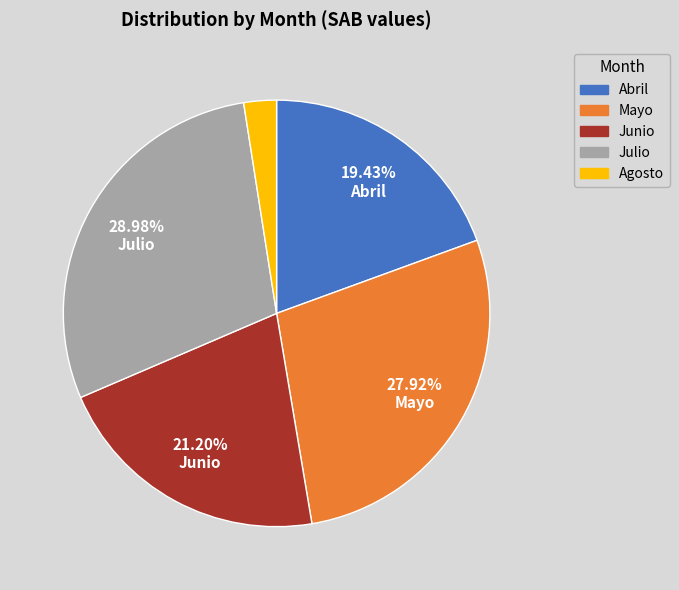

Is there a majority slice in this chart?

No